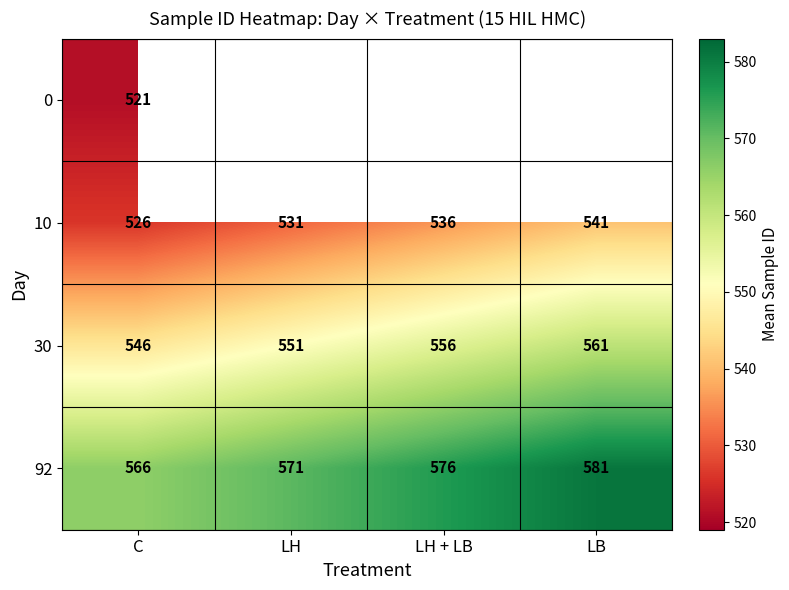

What is the average value of the 10 series?

534